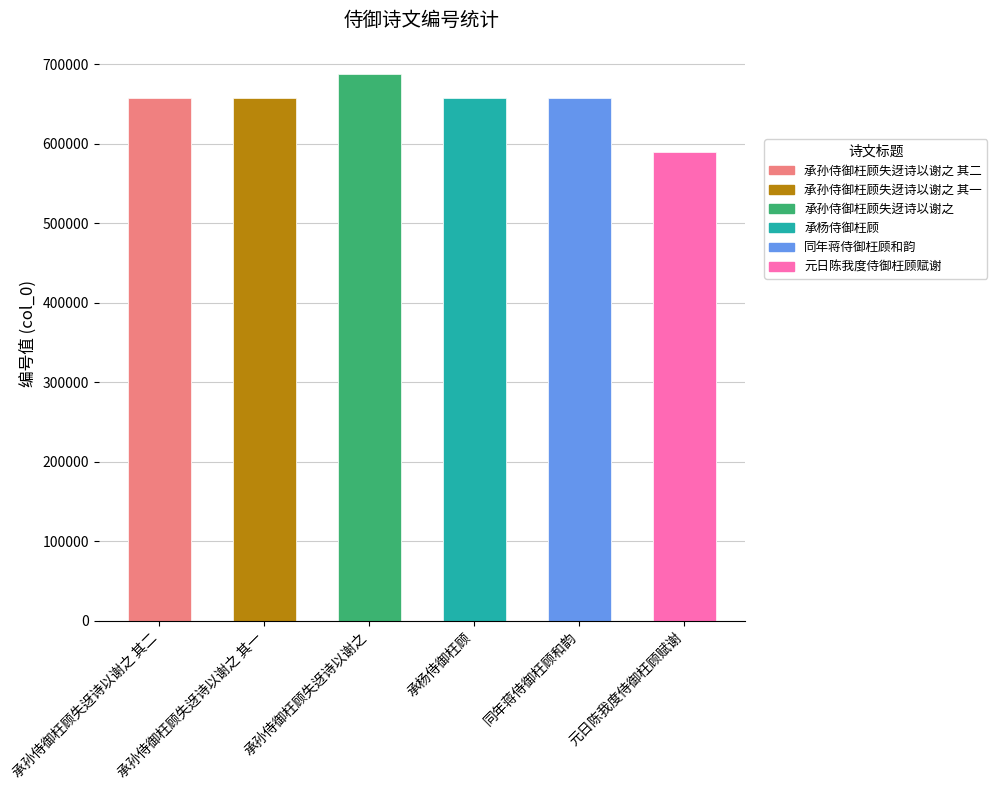

Rank the categories by value from highest to lowest.

承孙侍御枉顾失迓诗以谢之, 承杨侍御枉顾, 同年蒋侍御枉顾和韵, 承孙侍御枉顾失迓诗以谢之 其二, 承孙侍御枉顾失迓诗以谢之 其一, 元日陈我度侍御枉顾赋谢